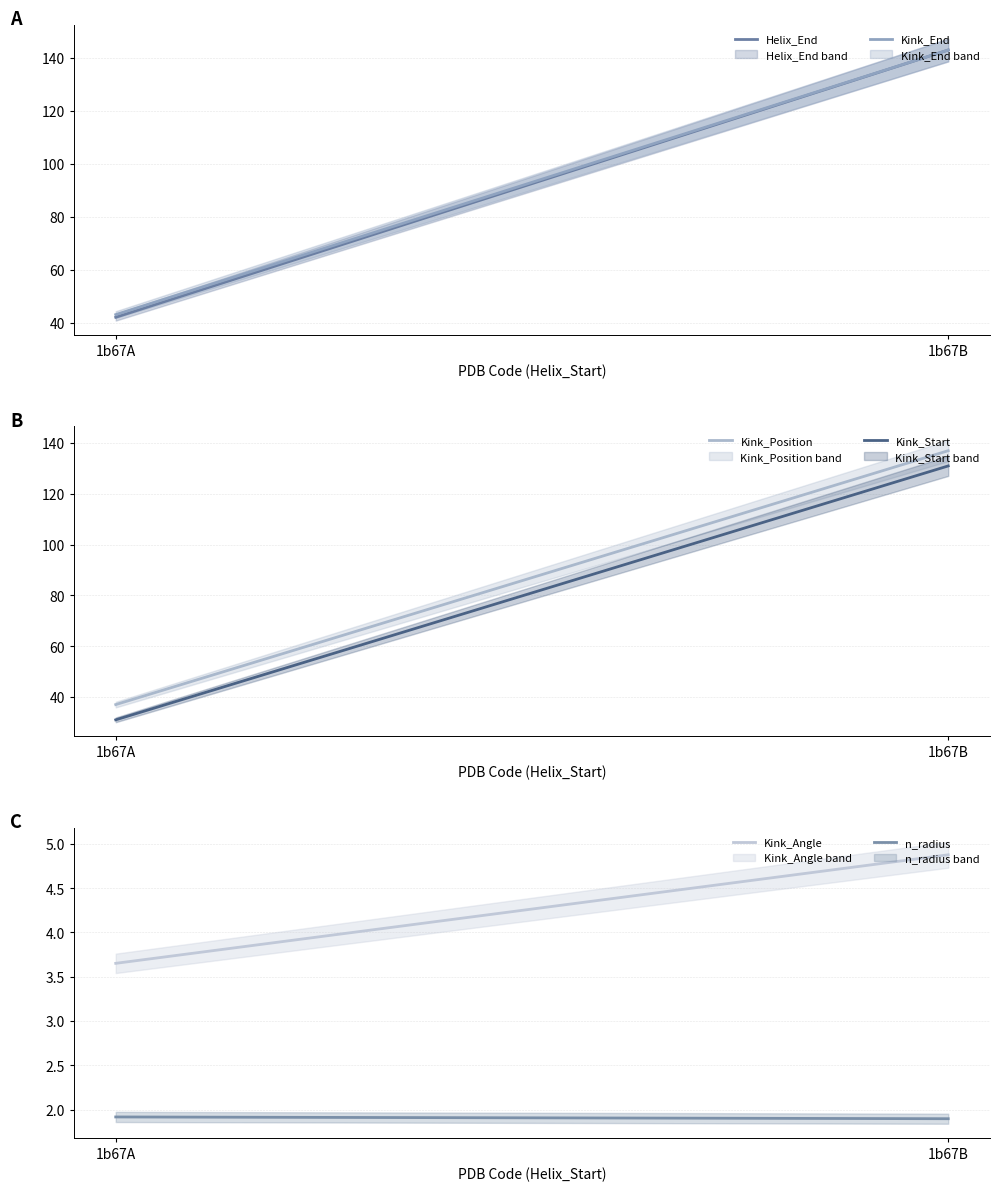

At which category is the sum across all series the highest?

1b67B